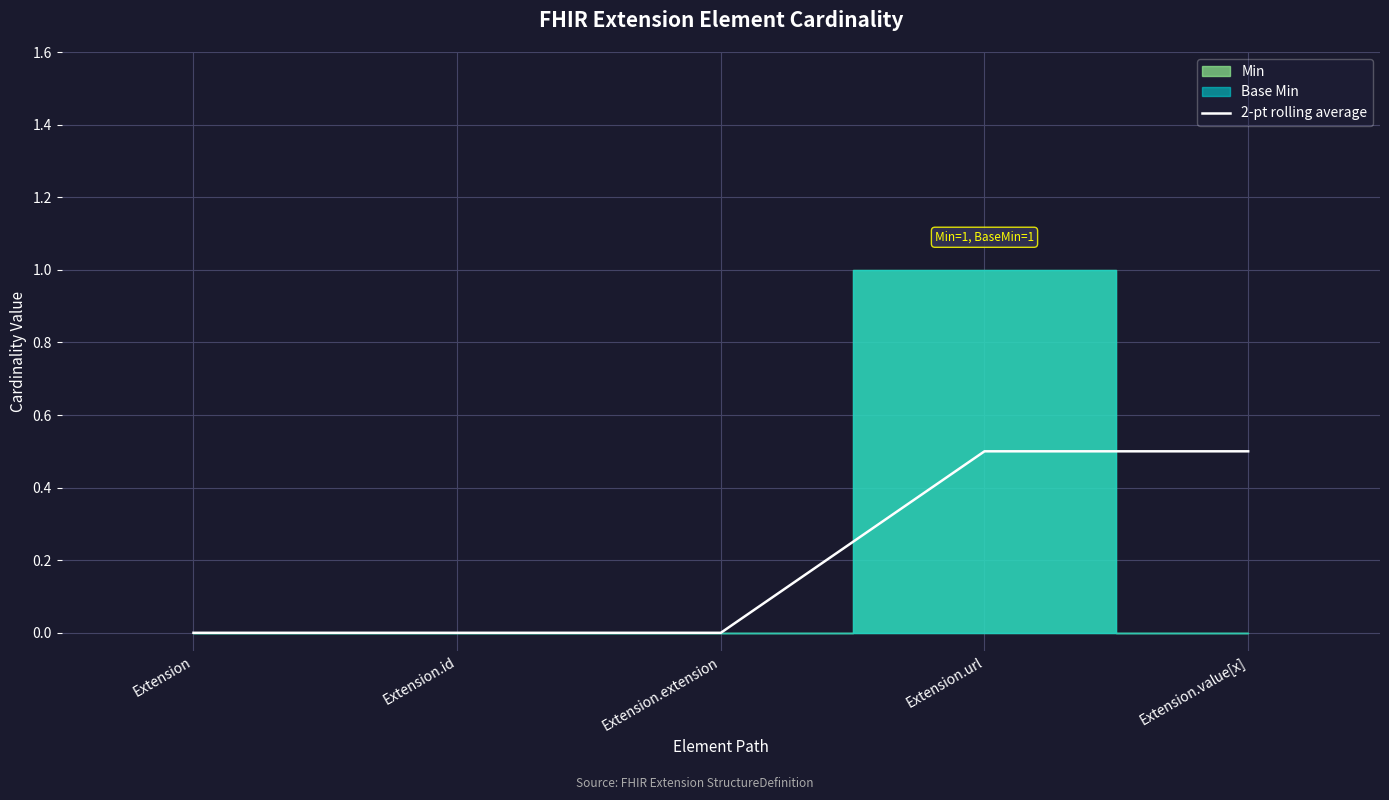

What is the average value?

0.2